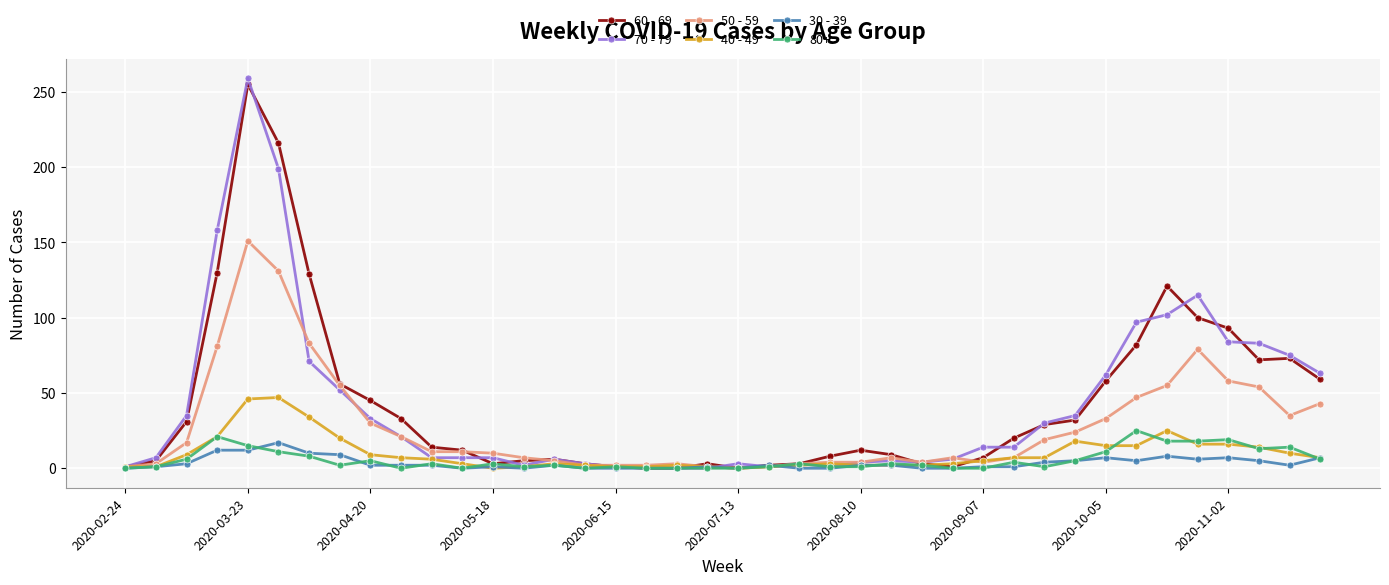

True or false: 40 - 49 has more than 1 interior local peaks.

True